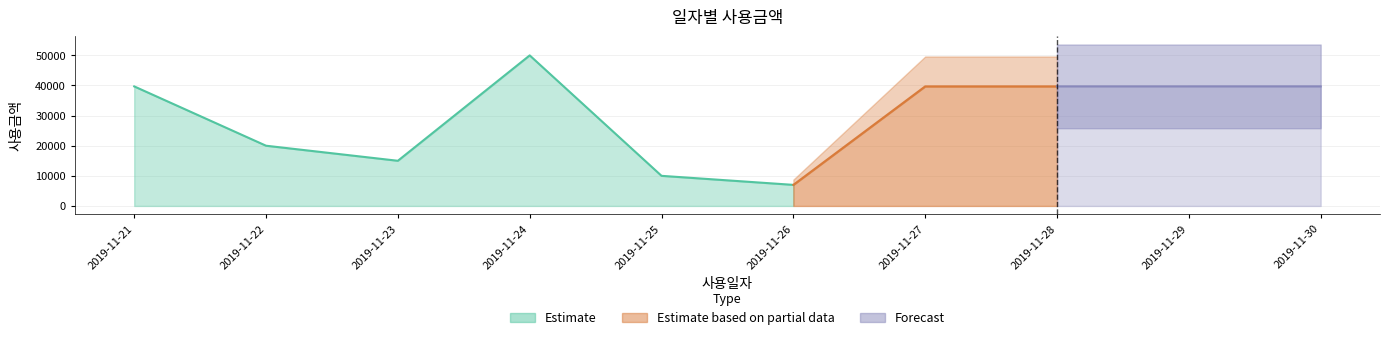

Does the chart have visible grid lines?

Yes